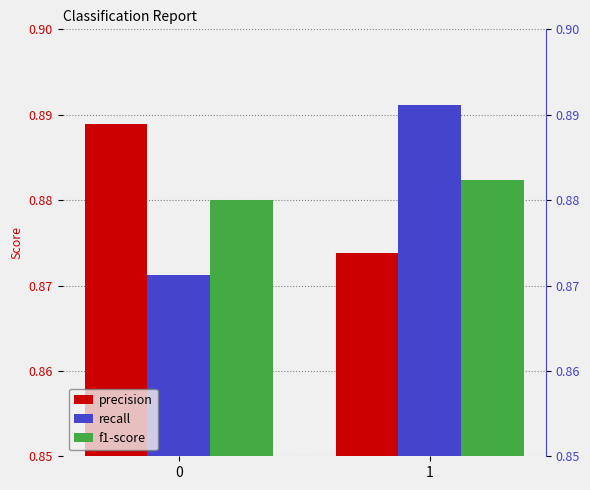

What is the sum of all recall values?

1.8